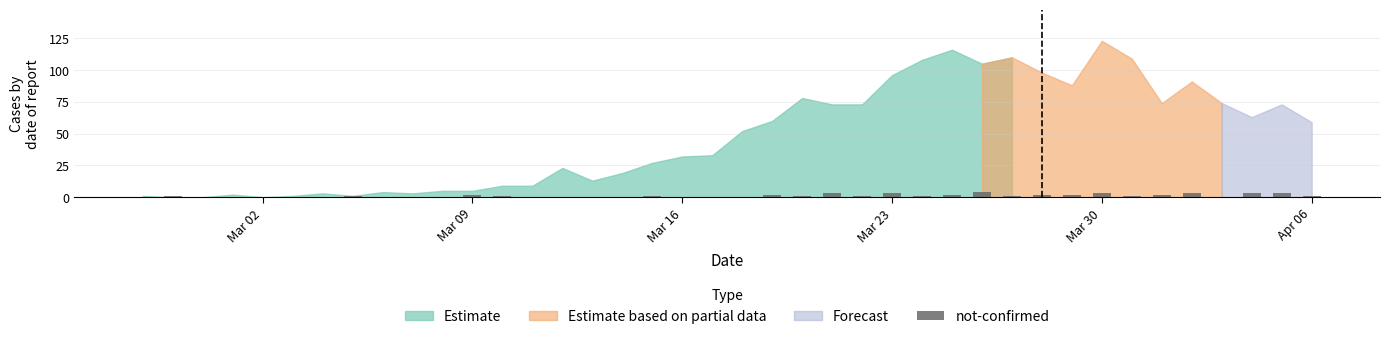

What is the sum of all values?

44